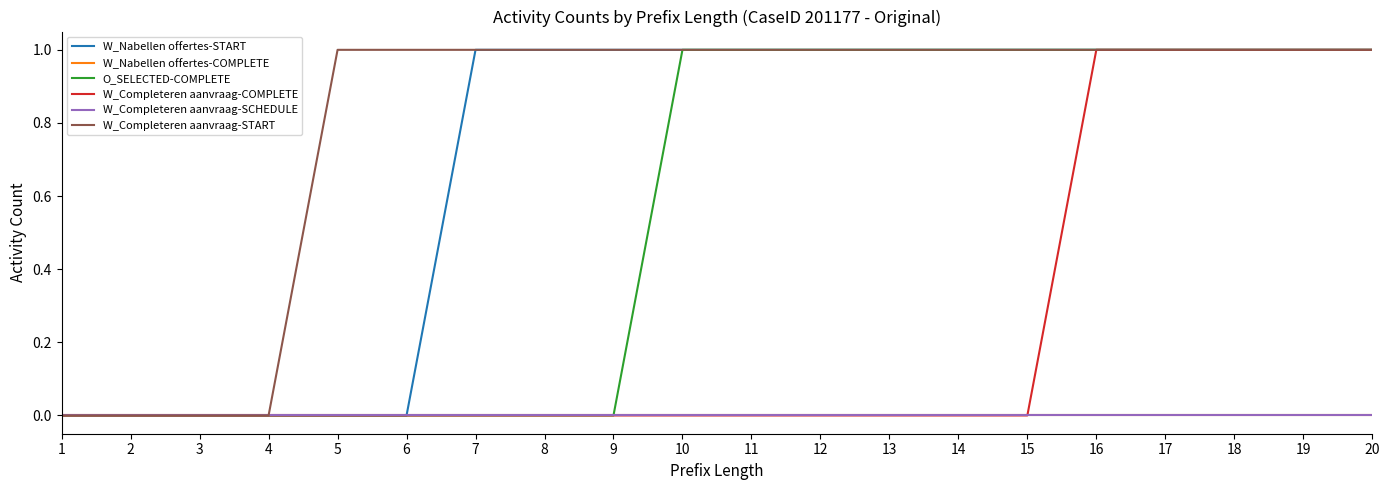

At which label does W_Nabellen offertes-COMPLETE reach its minimum?

1